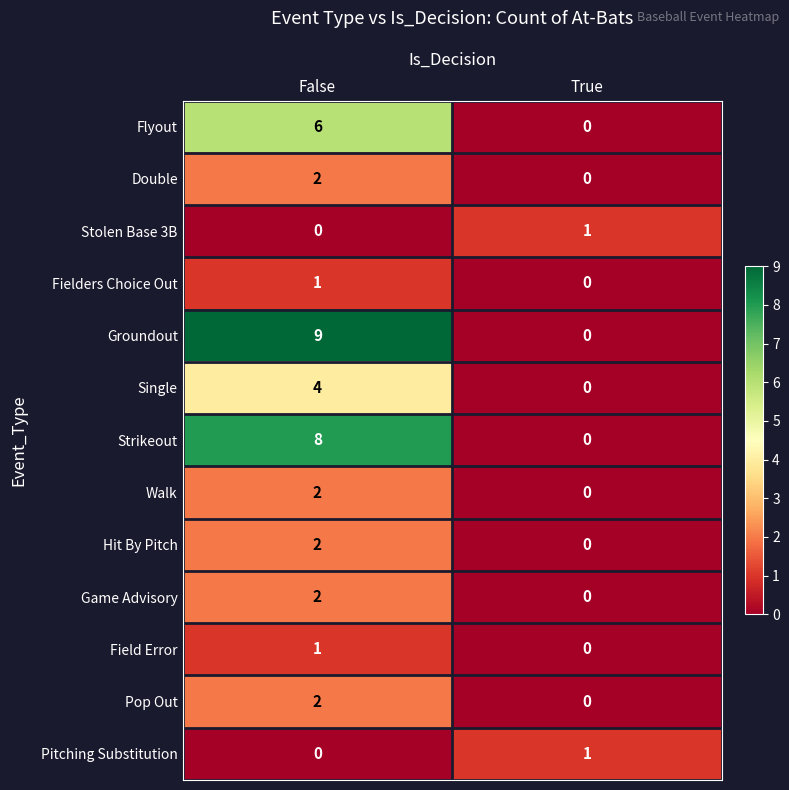

What is the sum of the Strikeout values at True and False?

8